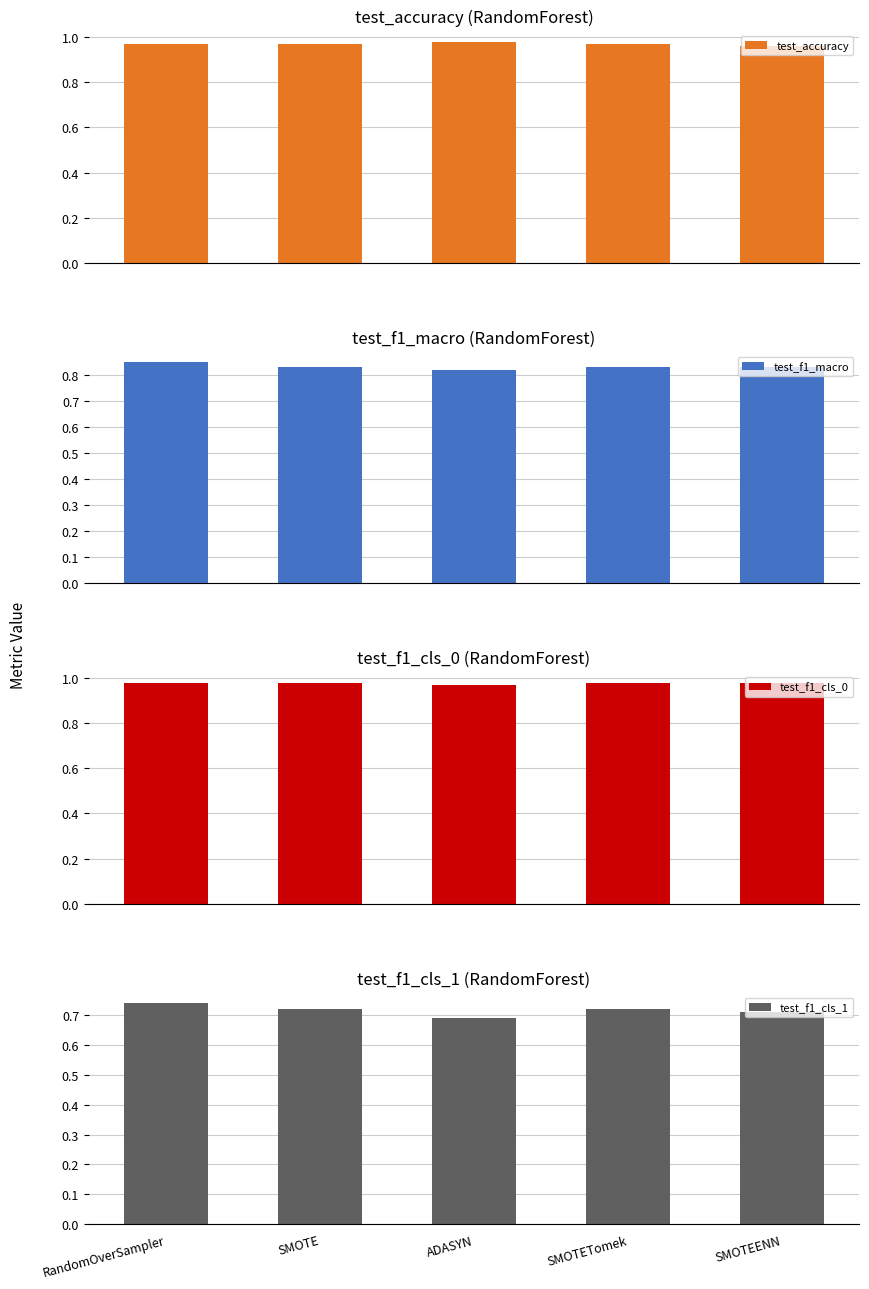

What is the difference between the highest and lowest values at SMOTE?

0.3